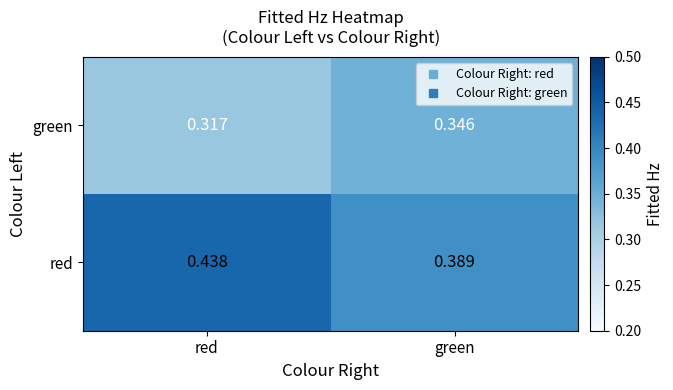

Where is red nearest to the value 0?

green